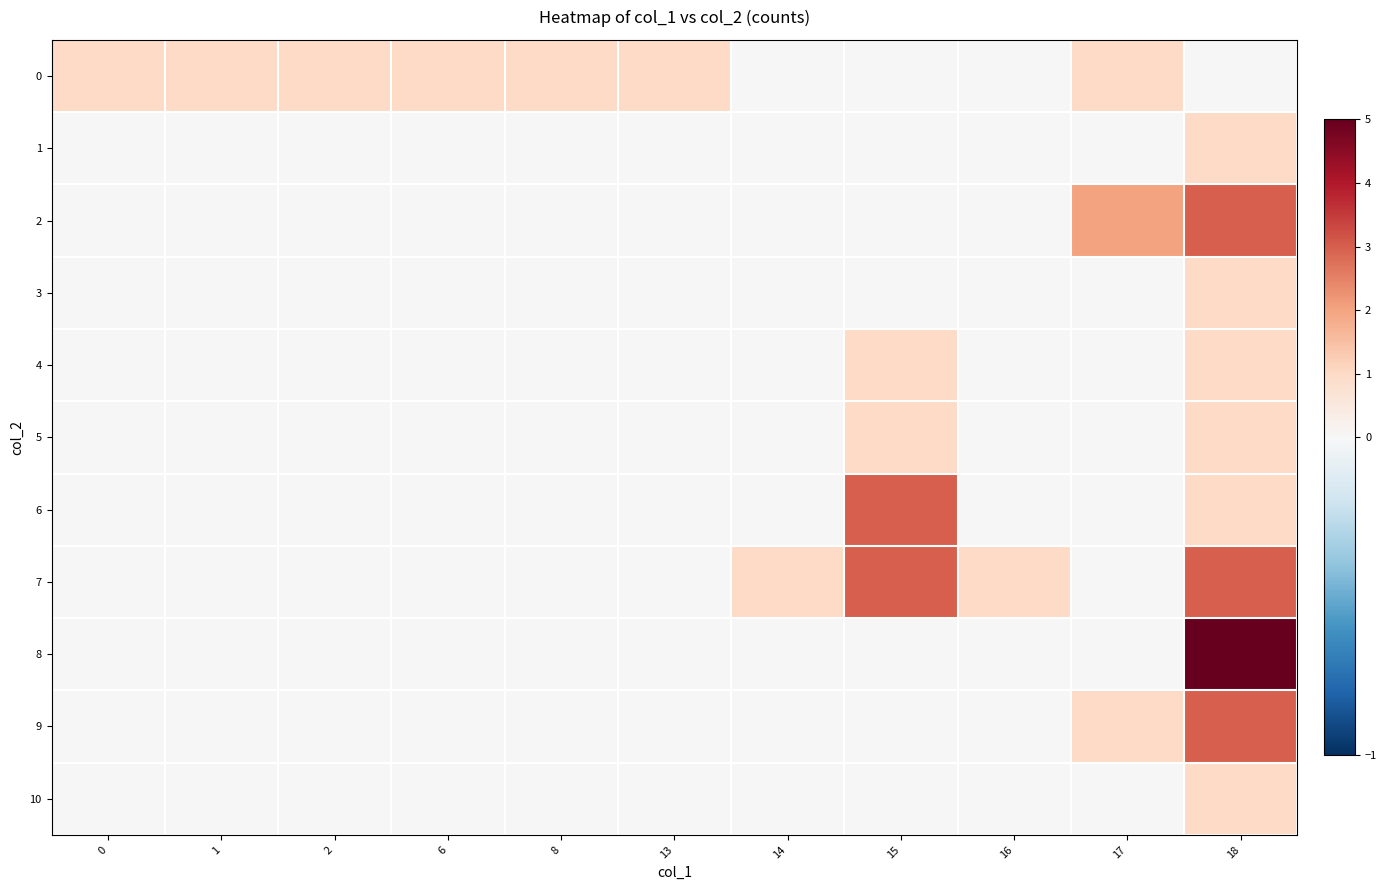

What is the greatest value displayed?

5